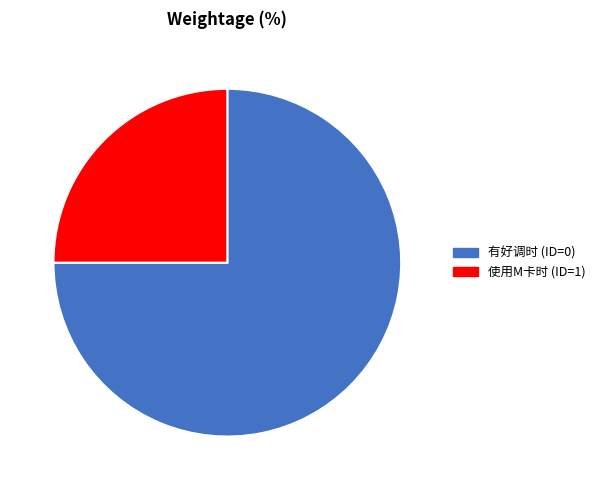

Is 使用M卡时 (ID=1) the majority of the pie?

No